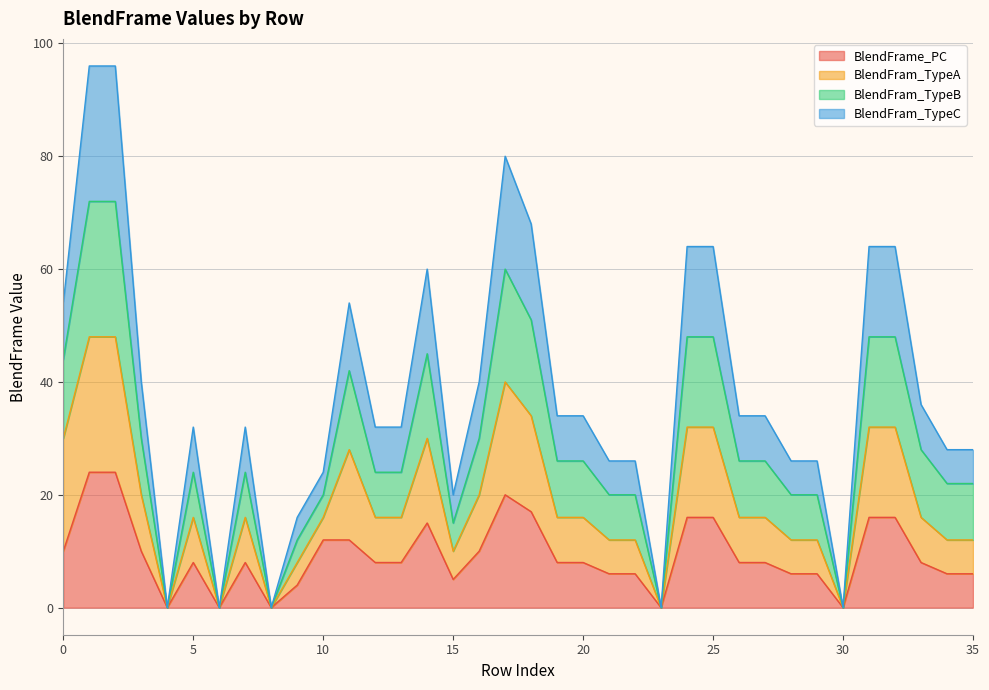

The value of BlendFrame_PC at 23 is 17. True or false?

False